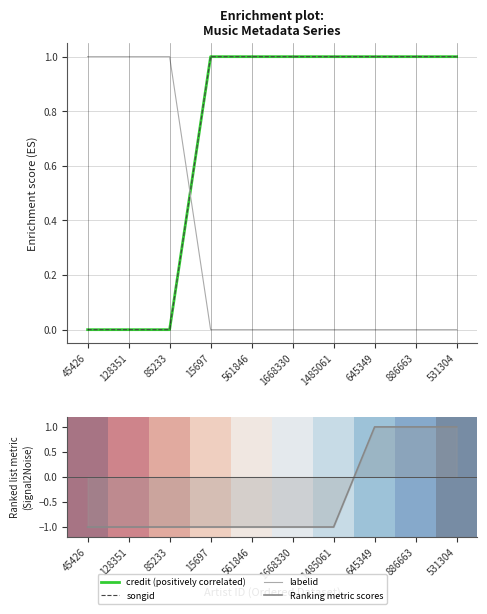

Which series has the widest spread of values?

Ranking metric scores